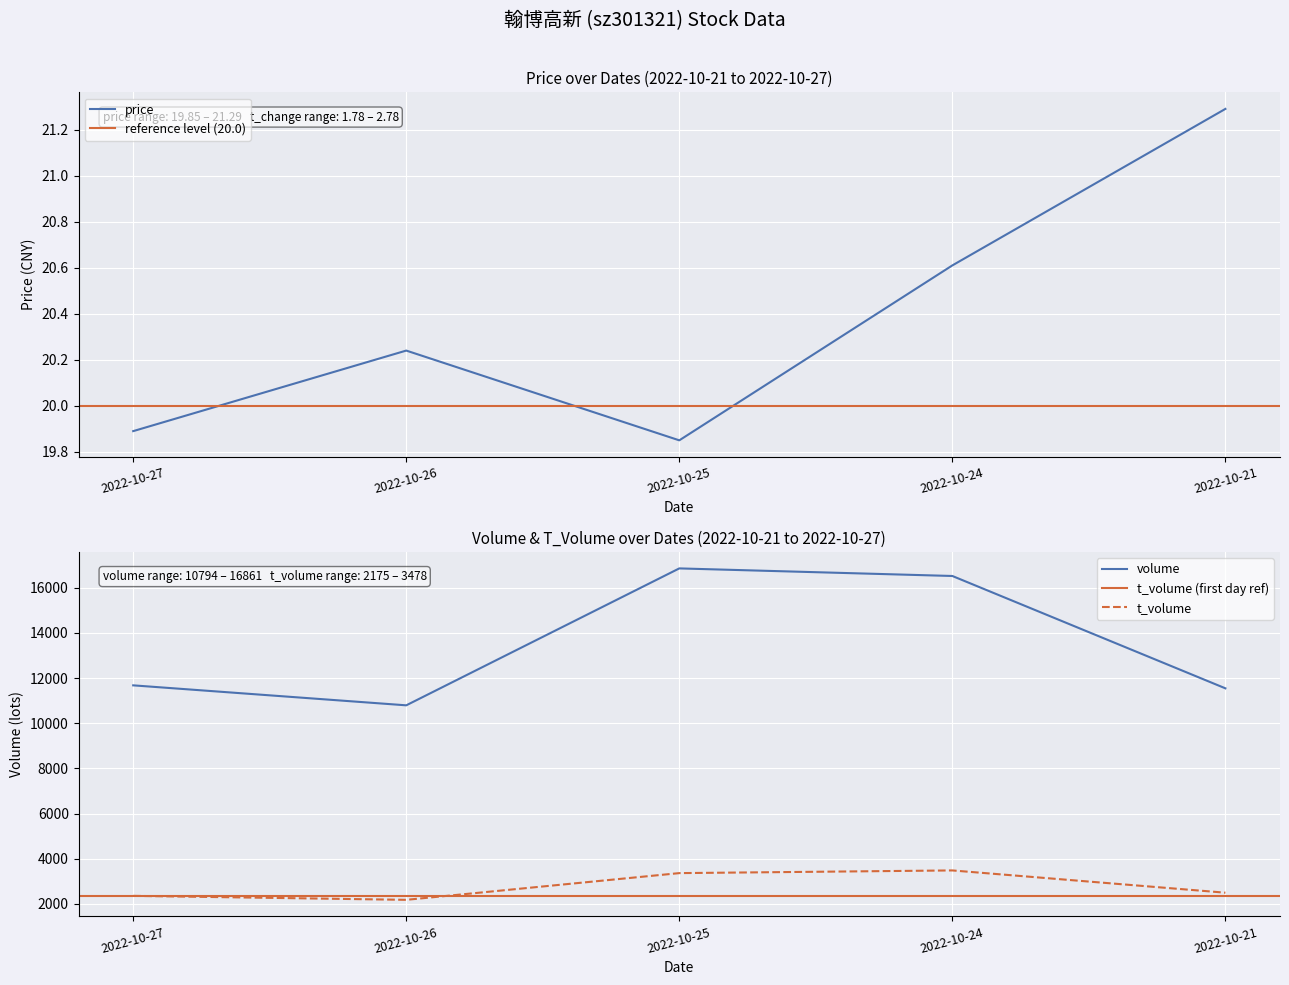

Reading left to right, what are all the values shown in this chart?

price: 2022-10-27=19.9	2022-10-26=20.2	2022-10-25=19.9	2022-10-24=20.6	2022-10-21=21.3
volume: 2022-10-27=11679.0	2022-10-26=10794.0	2022-10-25=16861.0	2022-10-24=16525.0	2022-10-21=11547.0
t_volume: 2022-10-27=2351.0	2022-10-26=2175.0	2022-10-25=3359.0	2022-10-24=3478.0	2022-10-21=2491.0